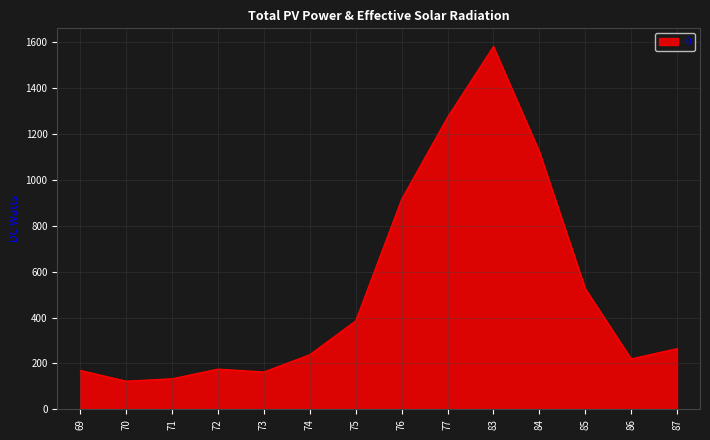

Where is the data nearest to the value 852?

76